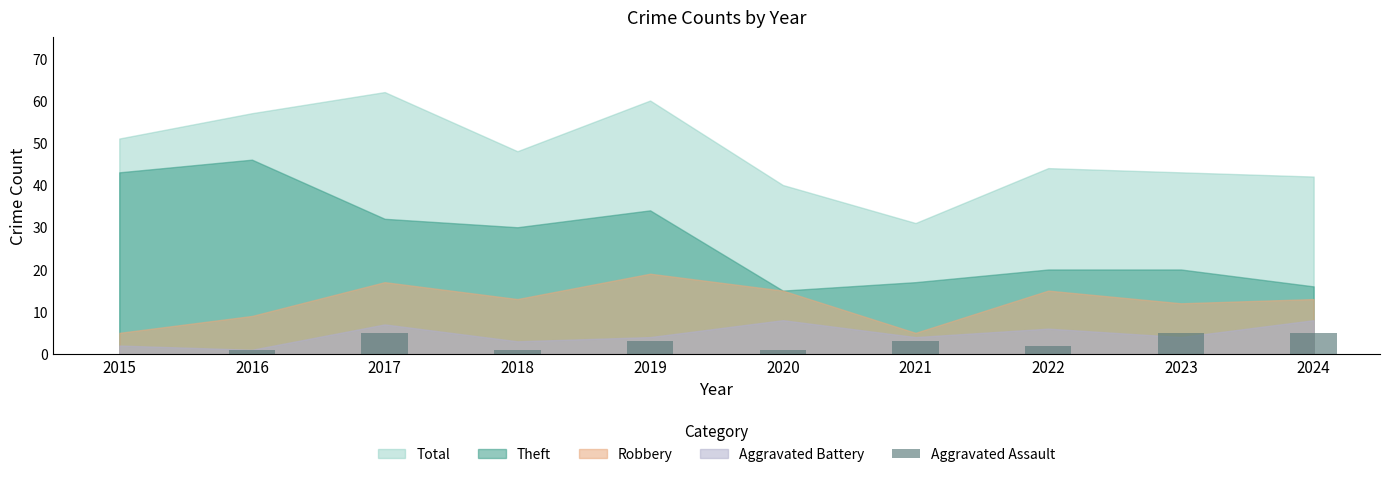

What is the greatest value displayed?

5